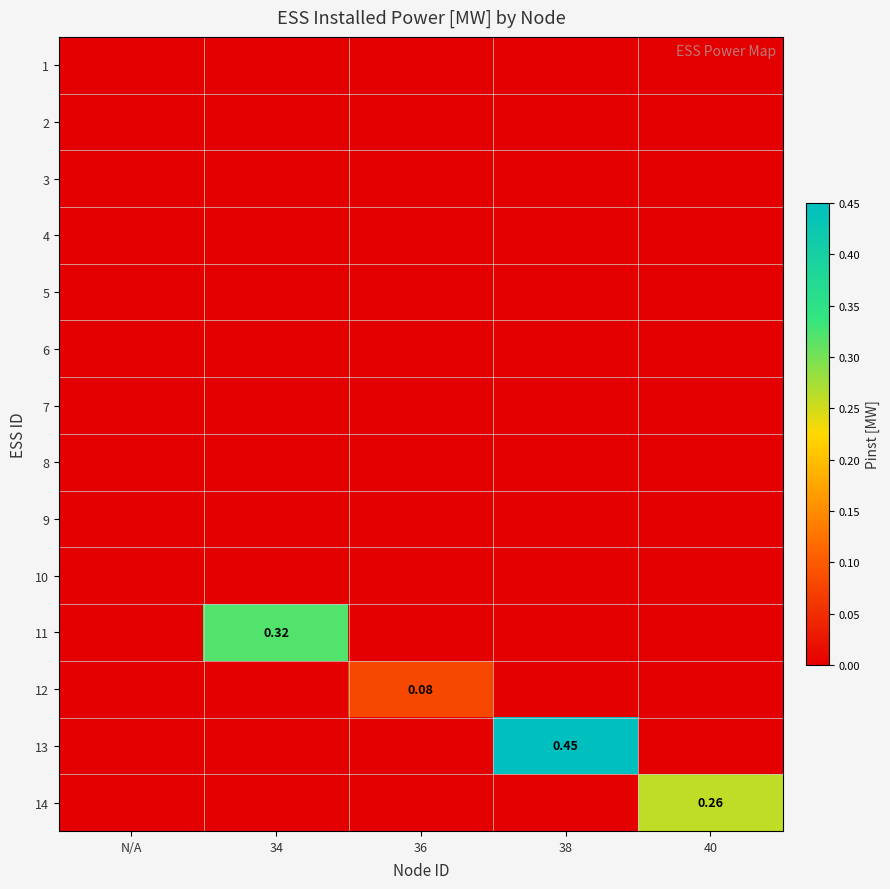

The 5 series shows 0.0 at 34. True or false?

True